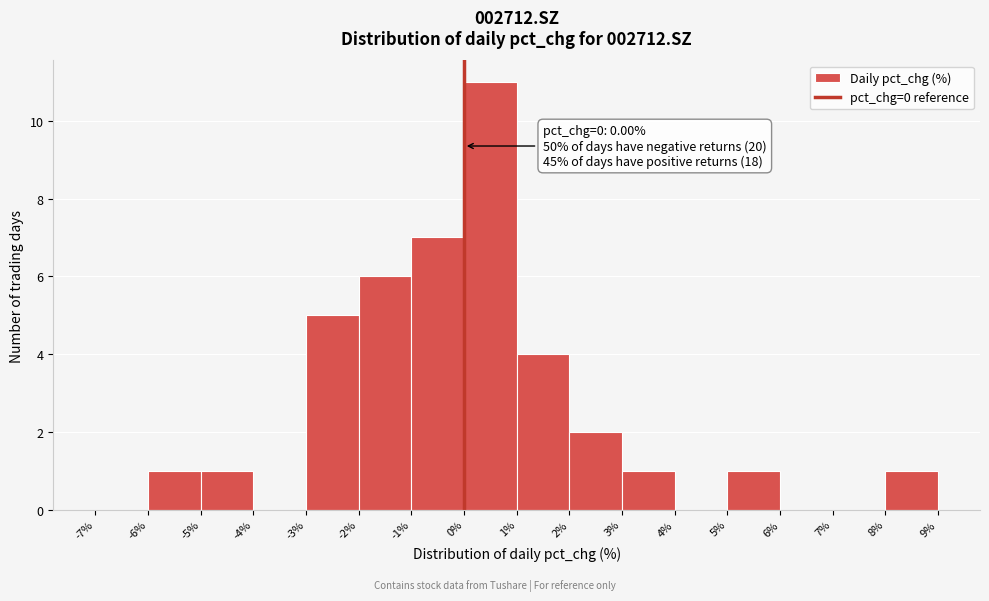

Over which range of the x-axis is the bar tallest?

0% to 1%